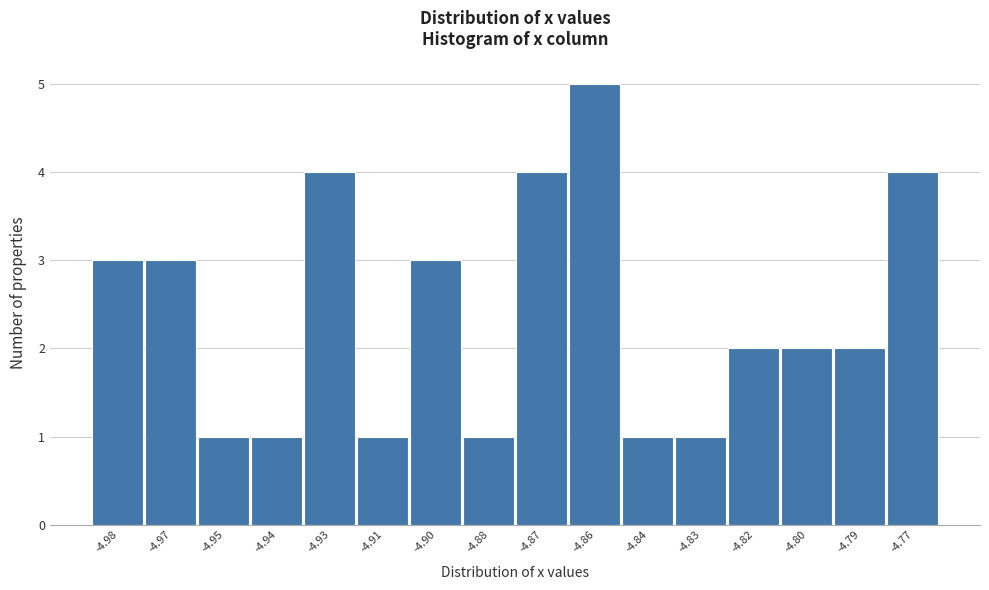

Reading left to right, transcribe all the data shown in this chart.

3	3	1	1	4	1	3	1	4	5	1	1	2	2	2	4